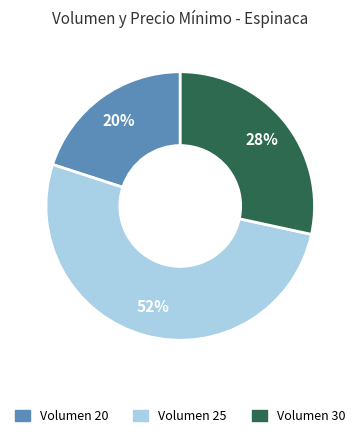

Is there a majority slice in this chart?

Yes